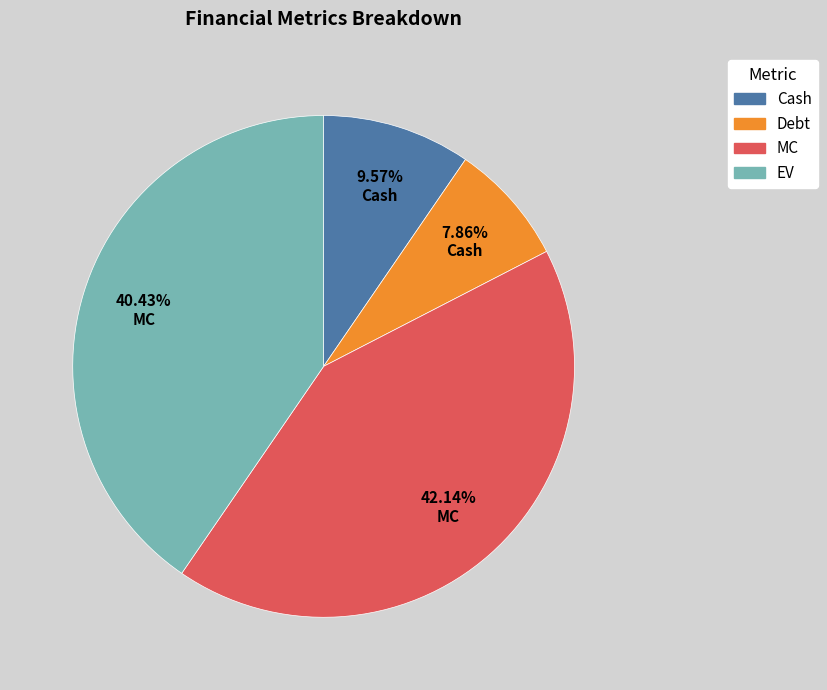

Does any single category account for the majority?

No